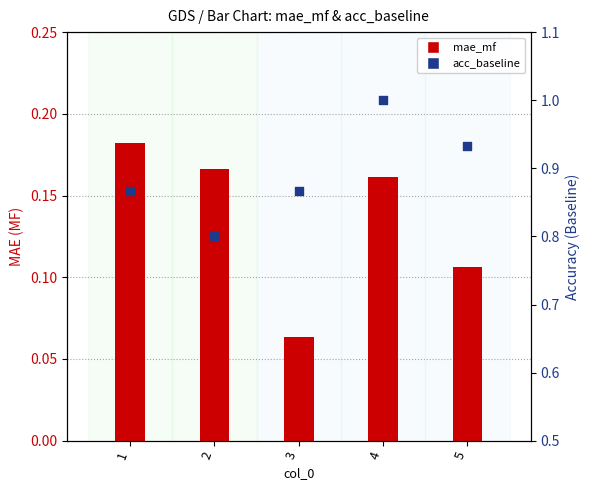

At which category is the sum across all series the highest?

4